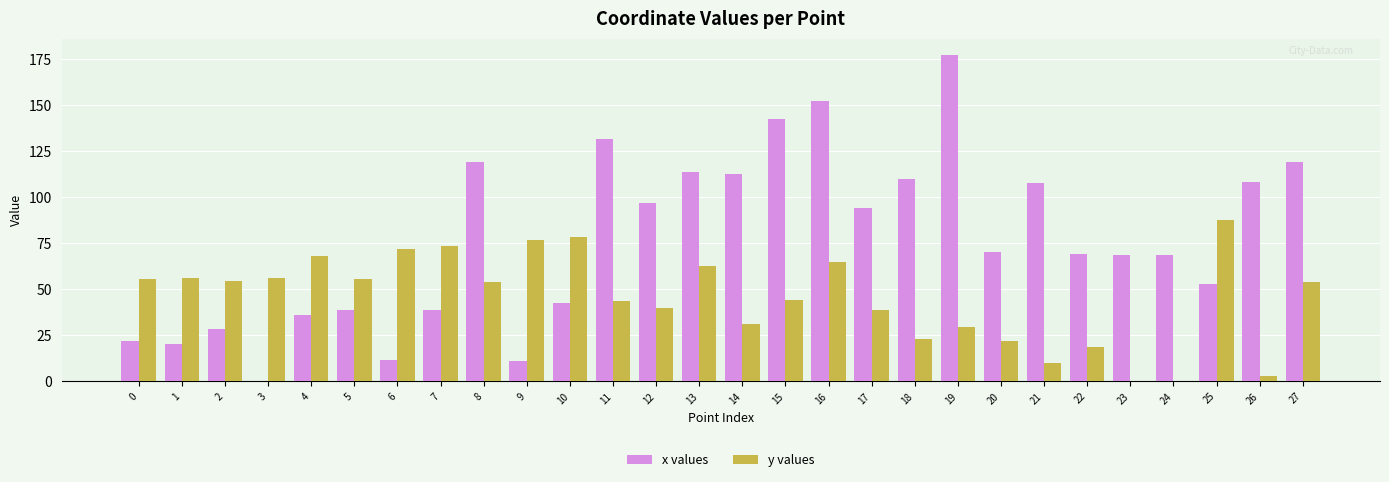

What is the greatest value displayed?

177.1